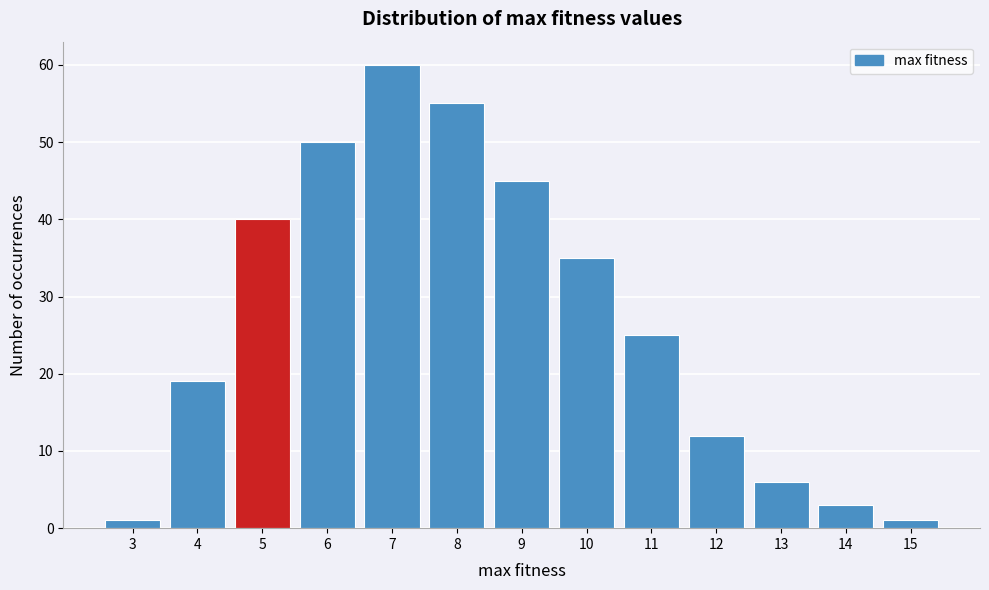

Reading left to right, extract all data points from this chart.

3=1	4=19	5=40	6=50	7=60	8=55	9=45	10=35	11=25	12=12	13=6	14=3	15=1